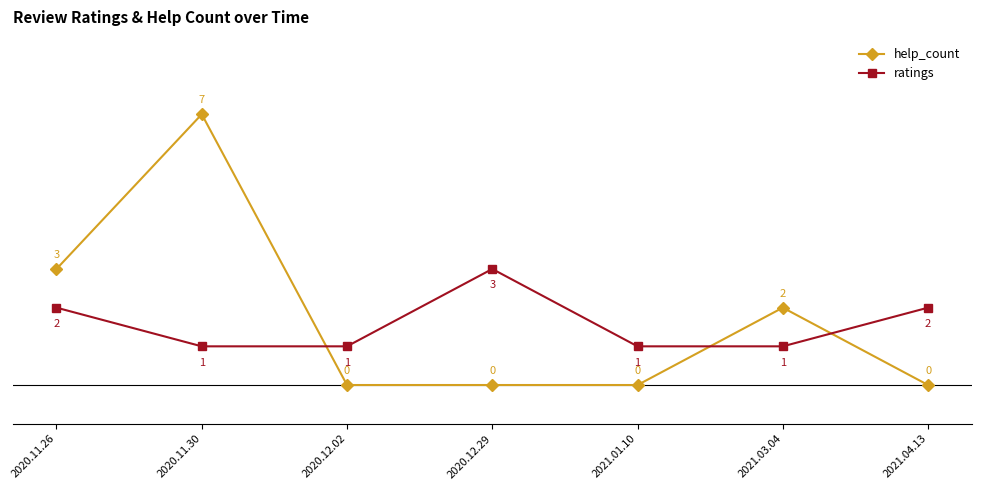

What is the difference between the highest and lowest values at 2020.11.30?

6